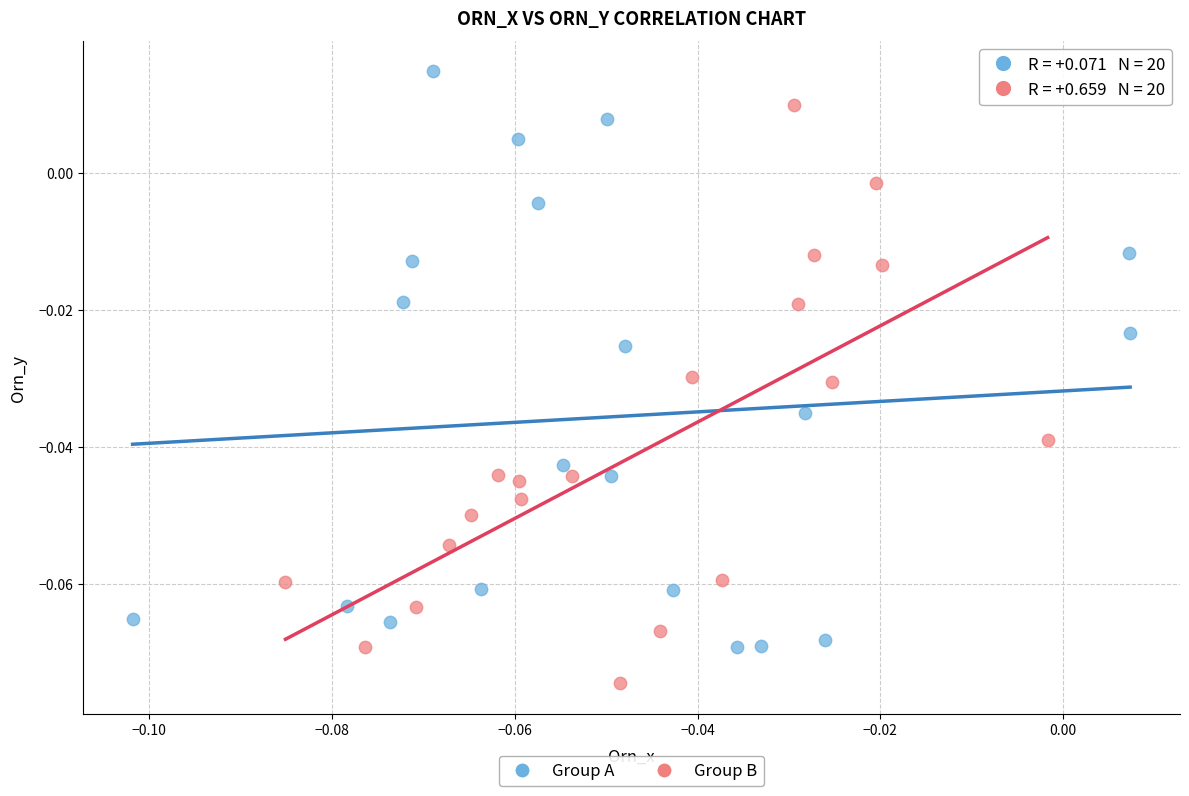

Which series reaches the maximum Y coordinate?

Group A